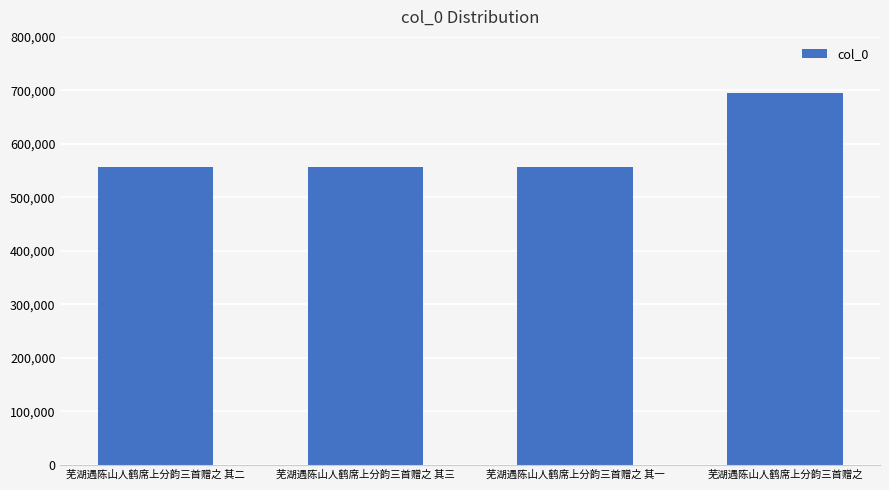

Approximately how many times larger is the value at 芜湖遇陈山人鹤席上分韵三首赠之 其二 compared to 芜湖遇陈山人鹤席上分韵三首赠之 其三?

1.0